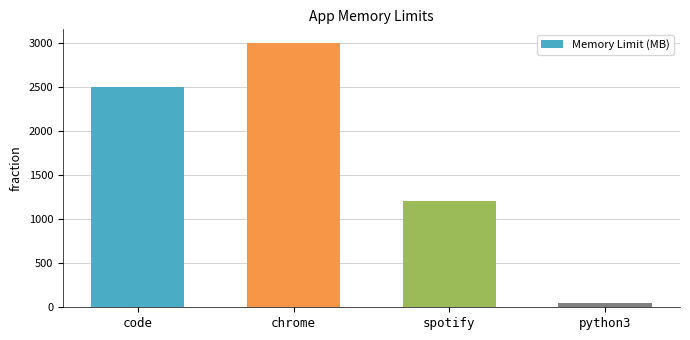

What position from the right is python3?

1